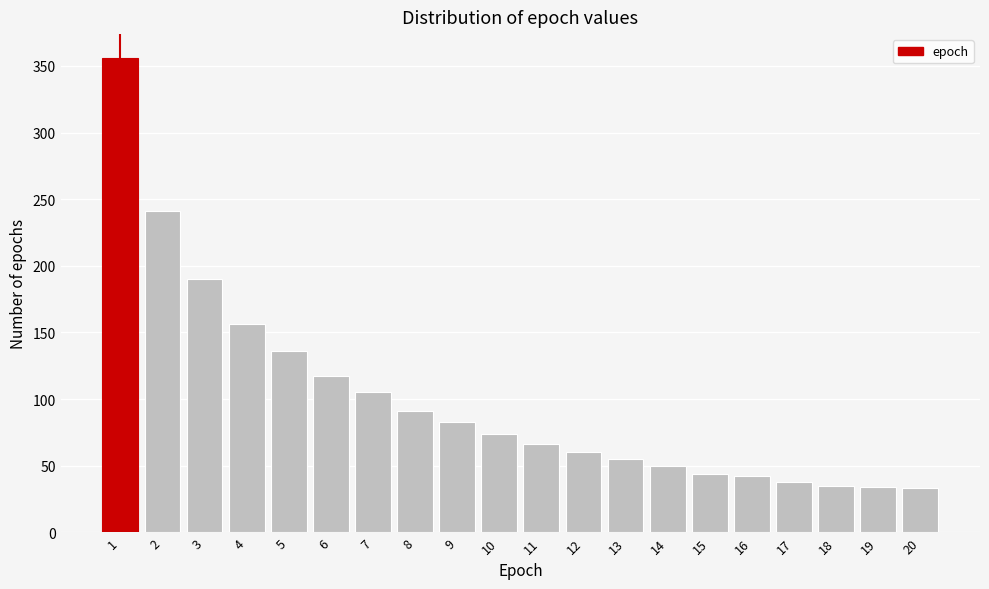

What is the value of the 2nd bar from the left?

241